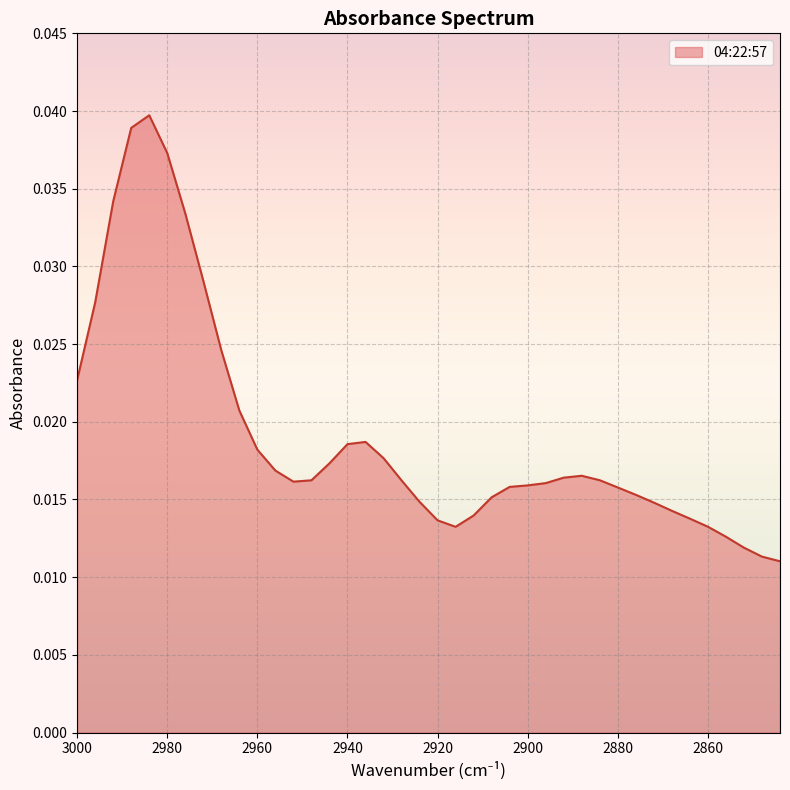

How many points are higher than both their immediate neighbors (excluding endpoints)?

3